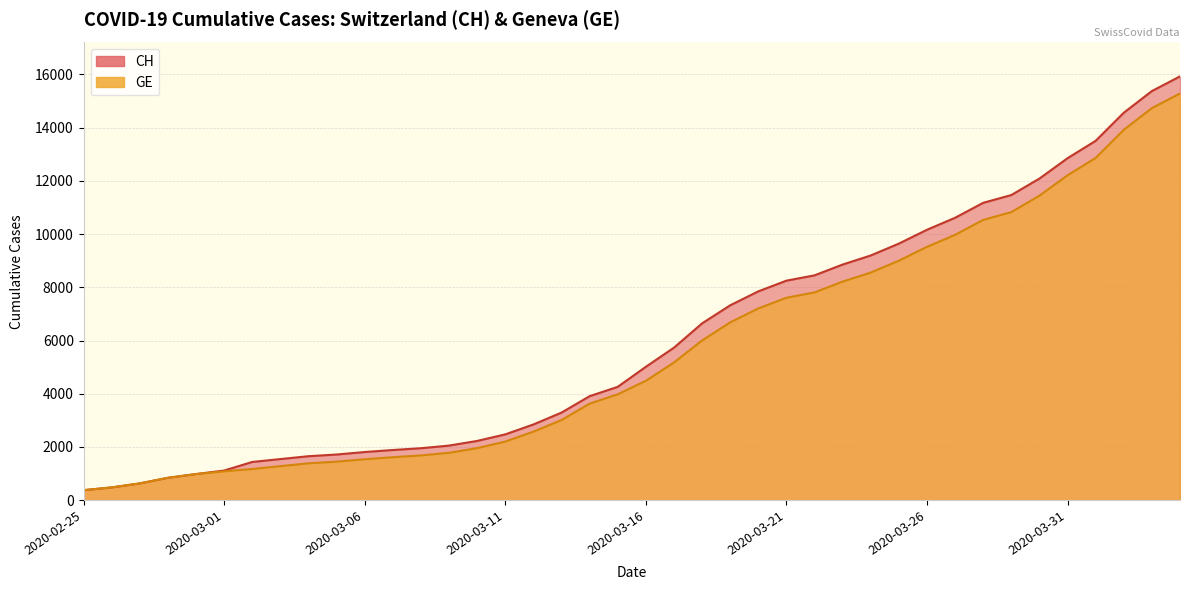

At which label does GE first exceed 4485?

2020-03-17